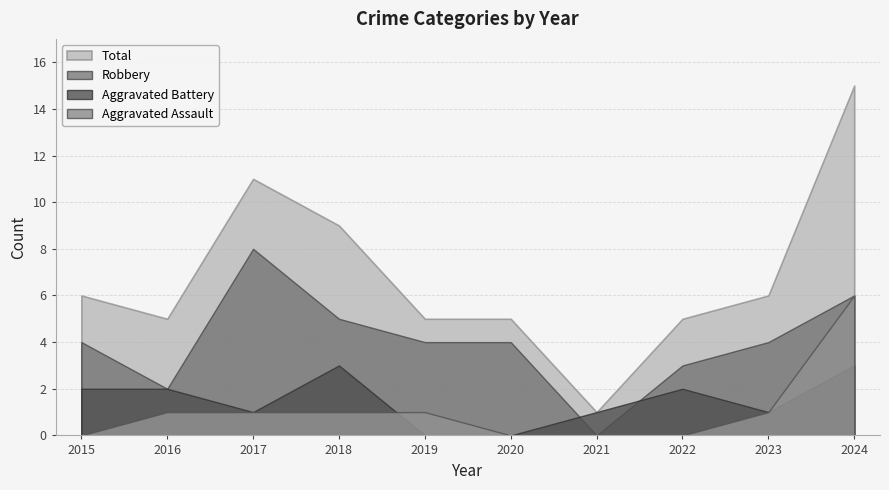

How many values in Robbery are above zero?

9